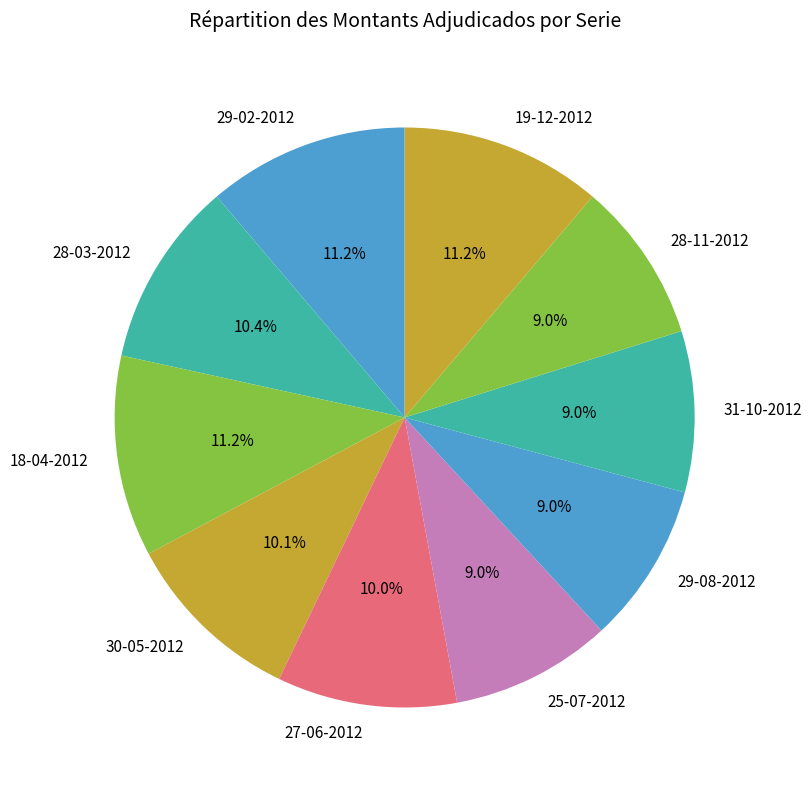

To the nearest percent, what is the average slice percentage?

10%